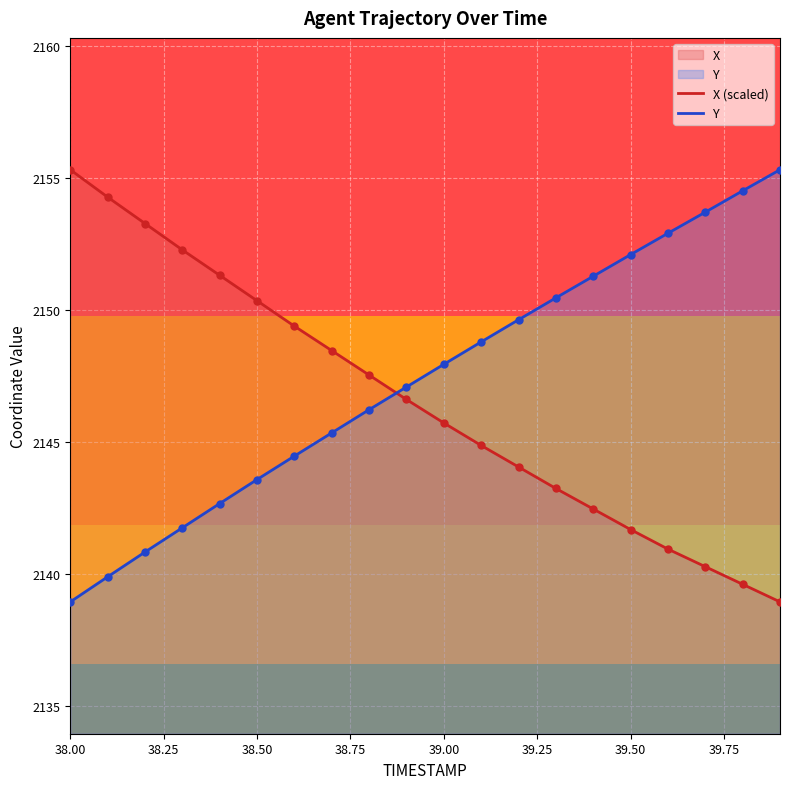

At which category is the sum across all series the highest?

38.00